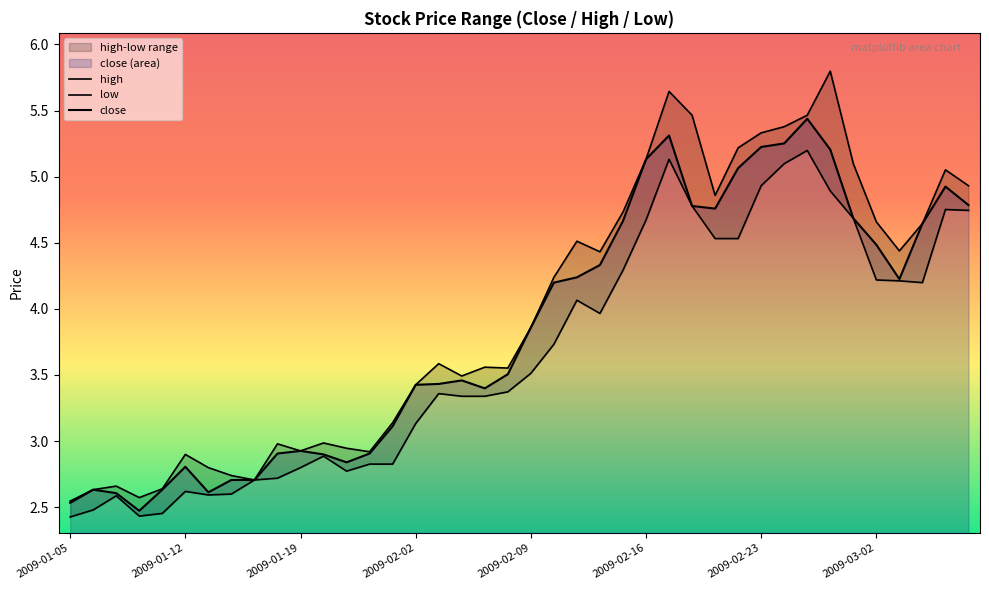

Rank the series by their average value, from lowest to highest.

low, close, high